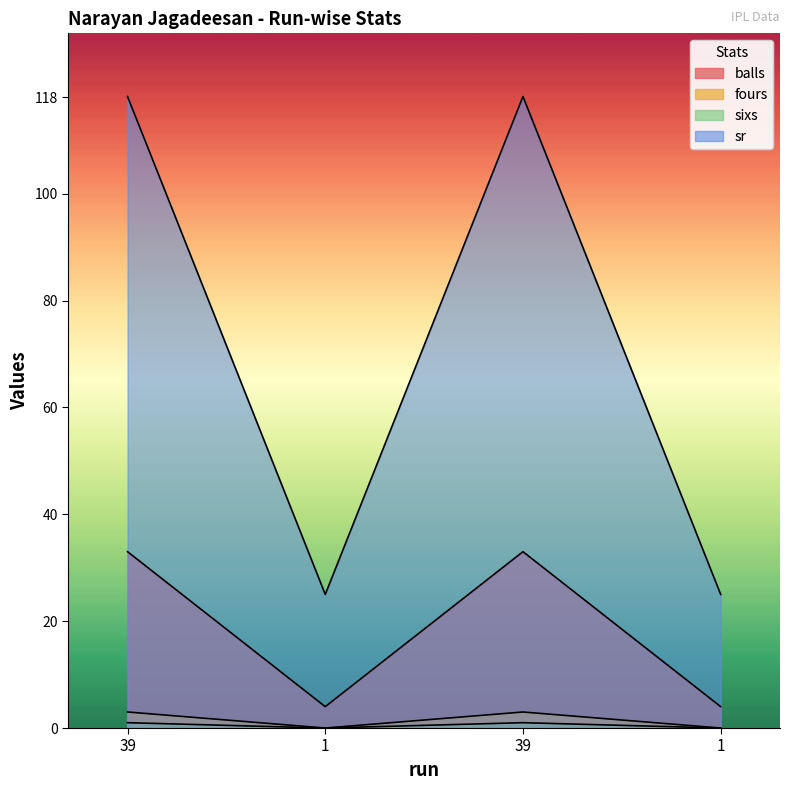

Which series has the largest range (max minus min)?

sr